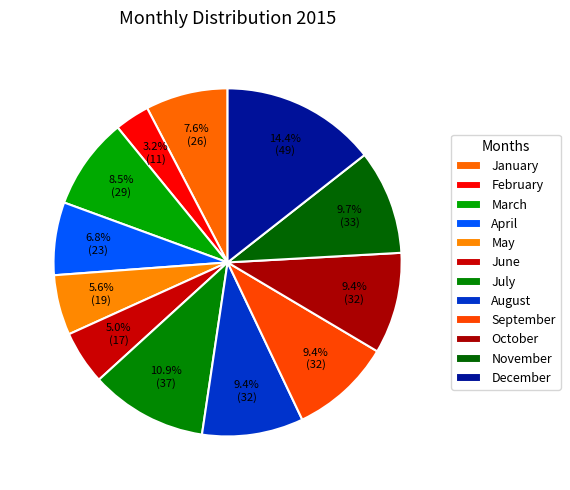

Does November account for over 50% of the chart?

No